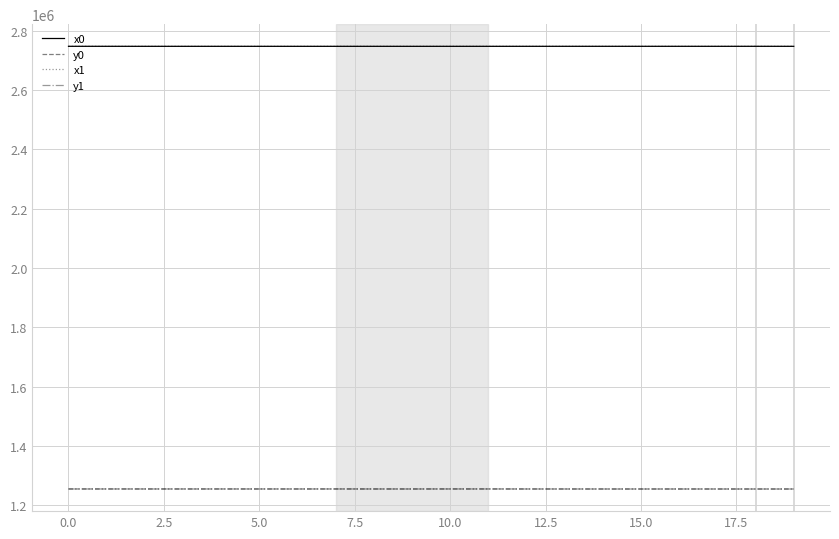

What is the maximum value shown in the chart?

2747929.3